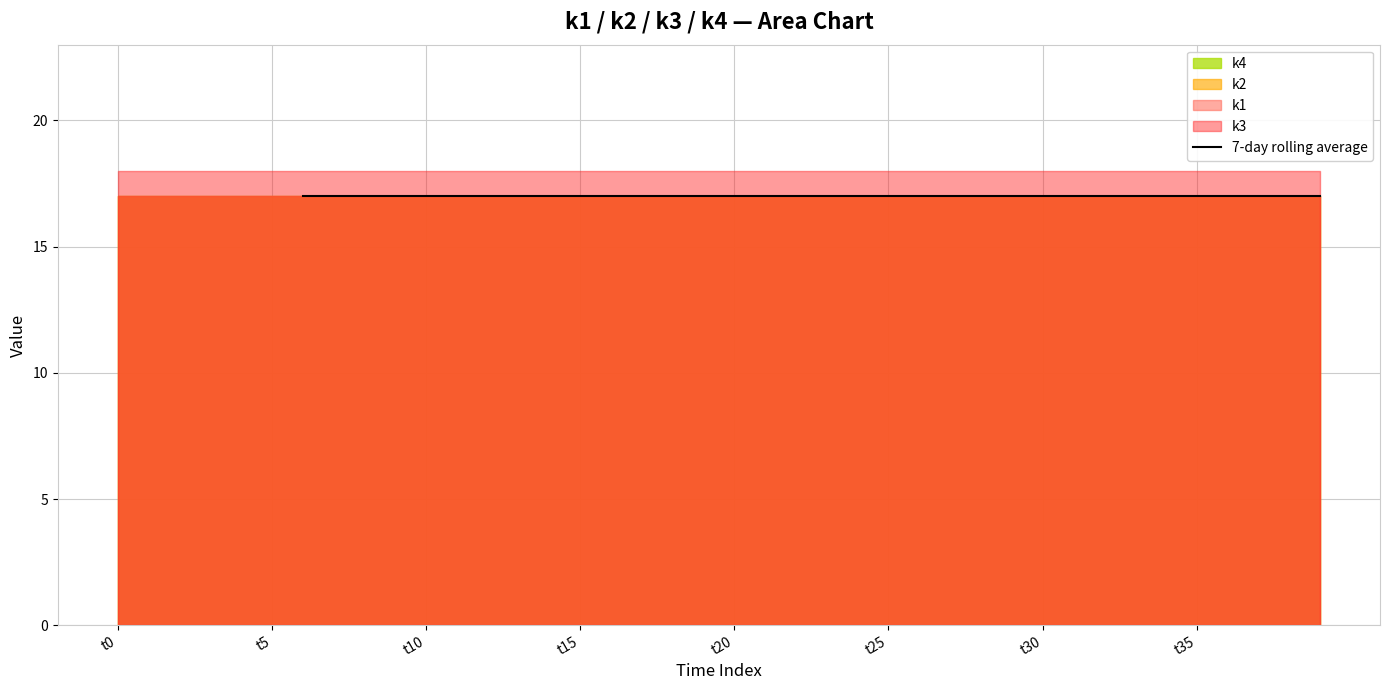

Rank the categories by value from highest to lowest.

t0, t5, t10, t15, t20, t25, t30, t35, 8, 9, 10, 11, 12, 13, 14, 15, 16, 17, 18, 19, 20, 21, 22, 23, 24, 25, 26, 27, 28, 29, 30, 31, 32, 33, 34, 35, 36, 37, 38, 39